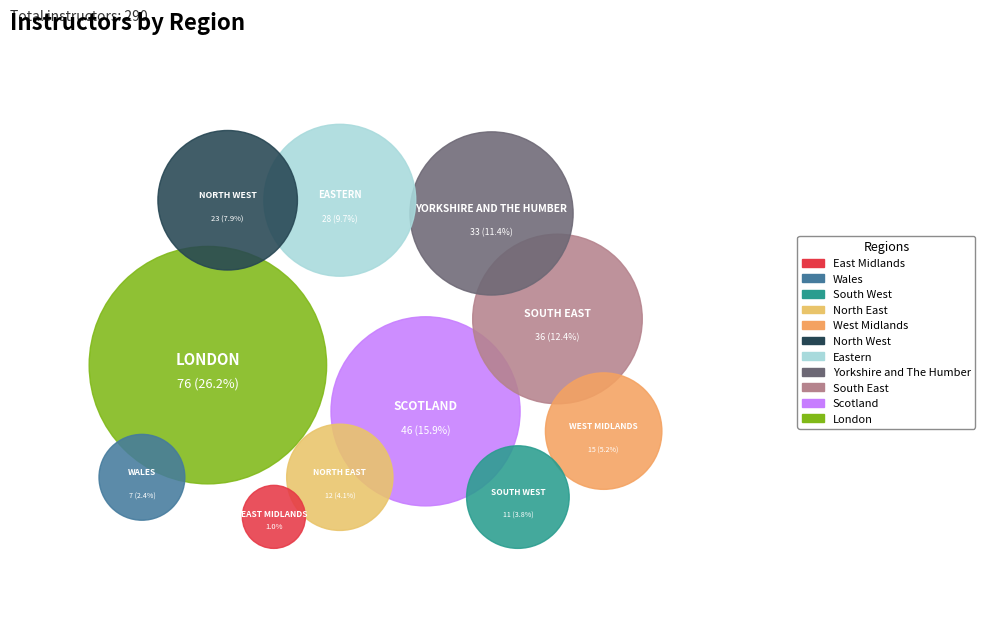

Is there any slice that represents more than half of the pie?

No